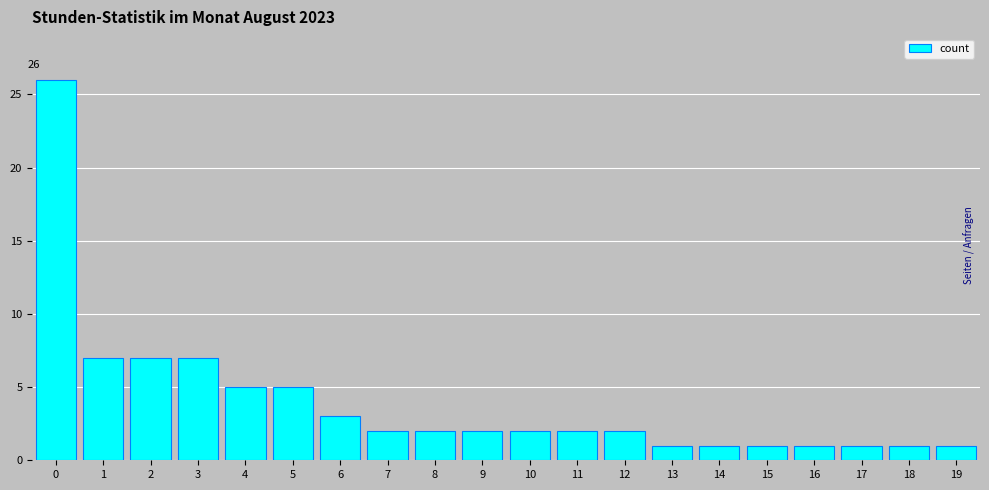

Reading left to right, list all the values displayed in this chart.

26	7	7	7	5	5	3	2	2	2	2	2	2	1	1	1	1	1	1	1